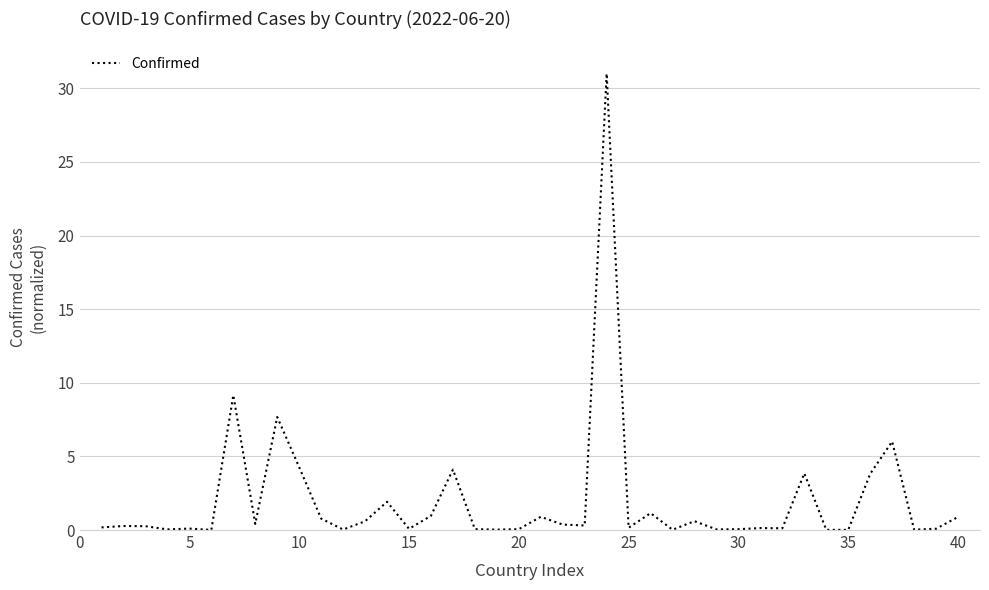

What is the maximum value shown in the chart?

31.0